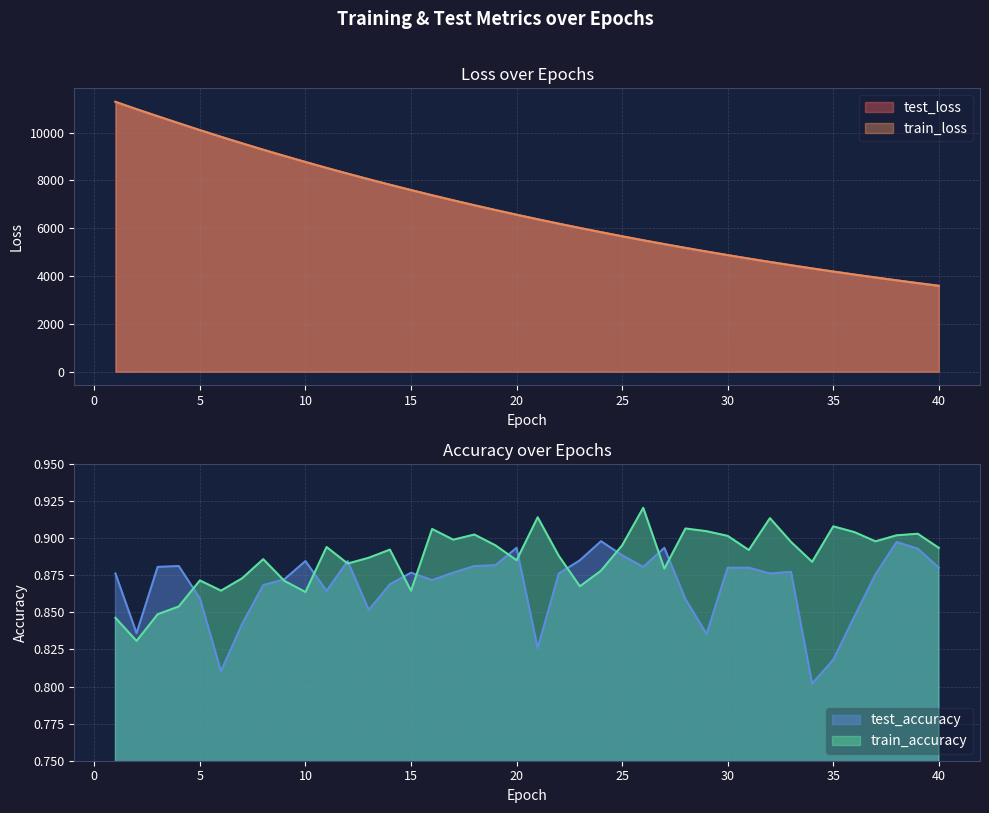

Between which two adjacent categories do train_loss and test_loss first intersect?

5 and 6